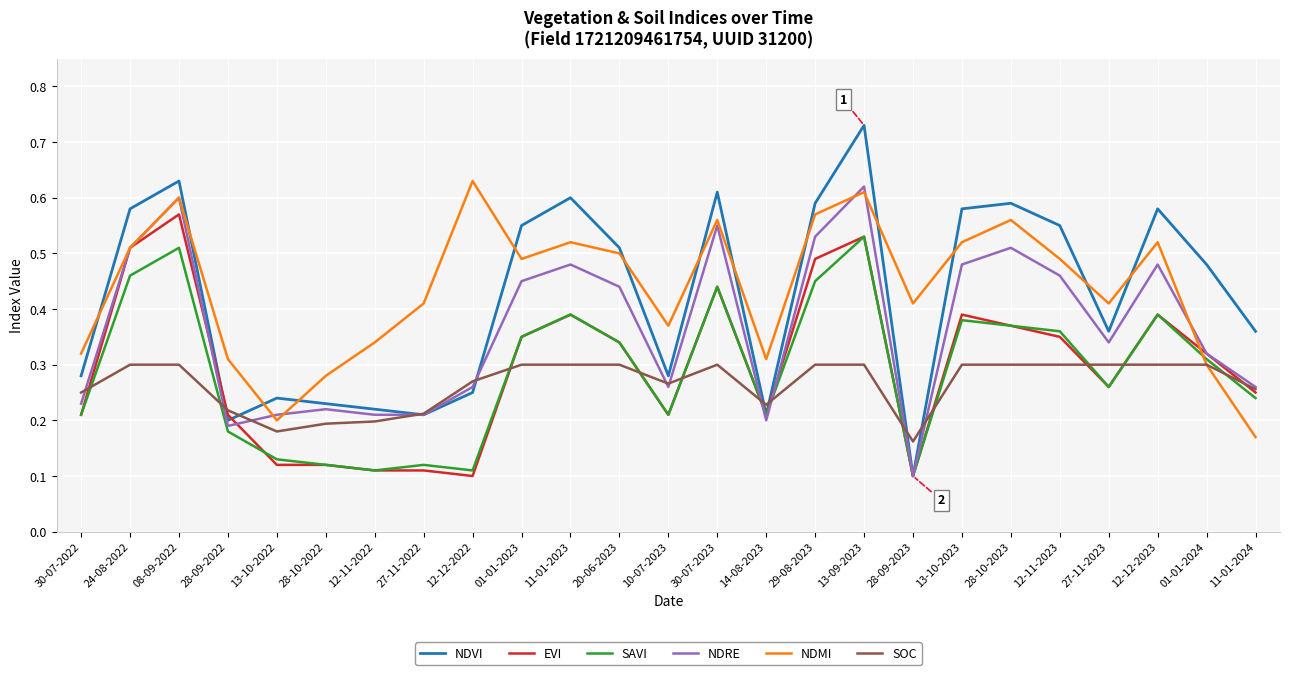

Between 24-08-2022 and 01-01-2023, which series saw the biggest shift?

EVI